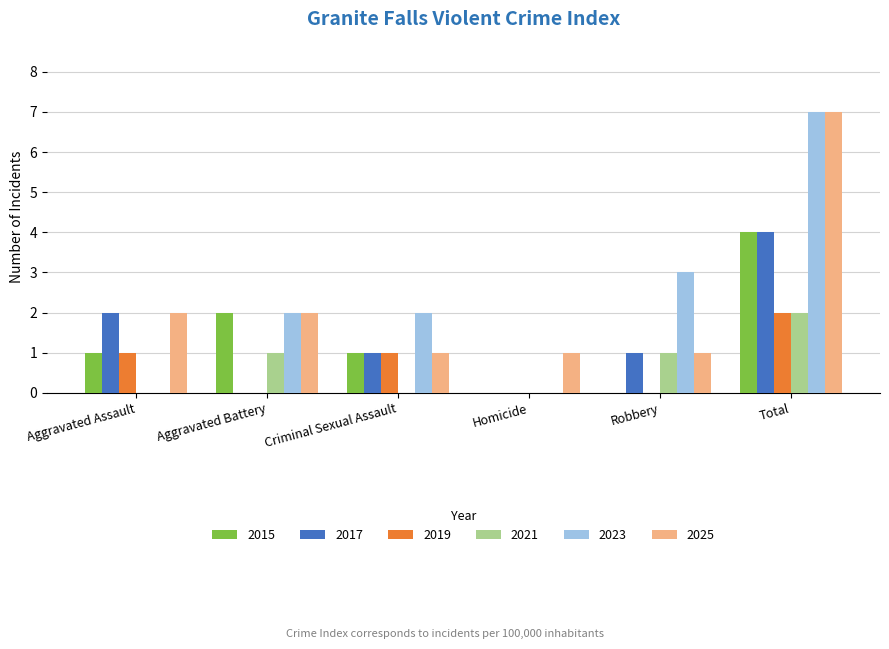

At which category is the sum across all series the highest?

Total